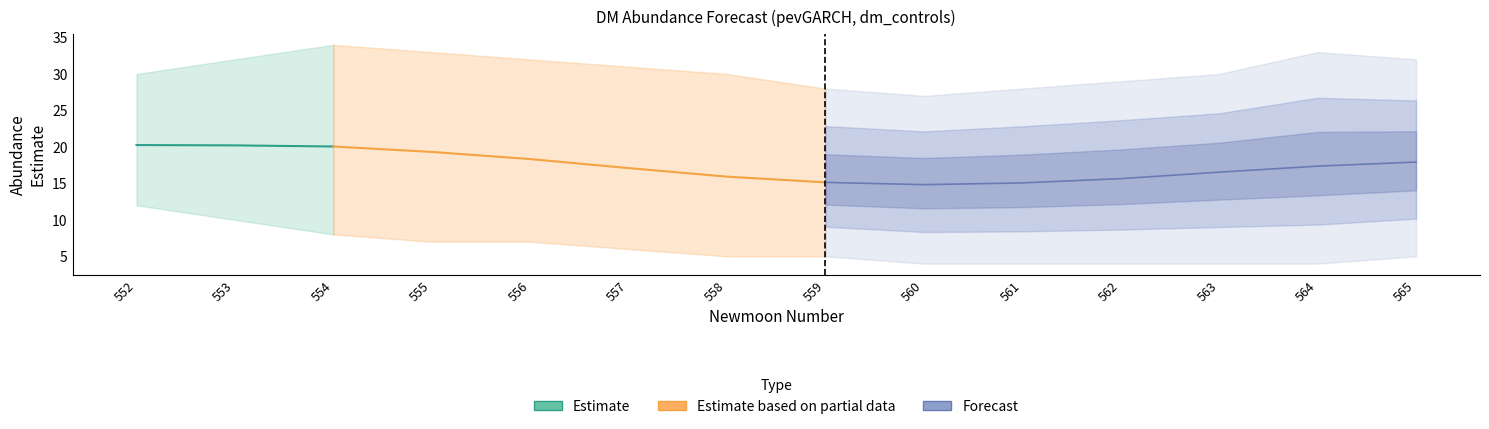

Reading right to left, what are all the values shown in this chart?

estimate: 17.9	17.4	16.5	15.7	15.1	14.8	15.1	15.9	17.1	18.3	19.3	20.1	20.2	20.3
upper_pi: 32.0	33.0	30.0	29.0	28.0	27.0	28.0	30.0	31.0	32.0	33.0	34.0	32.0	30.0
lower_pi: 5.0	4.0	4.0	4.0	4.0	4.0	5.0	5.0	6.0	7.0	7.0	8.0	10.0	12.0